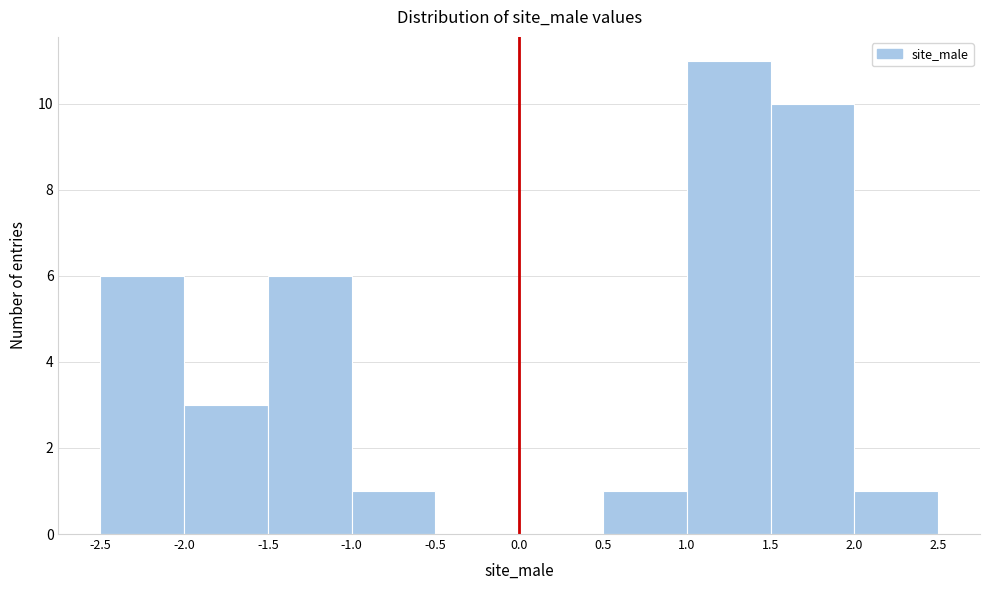

What is the height of the bar covering 0.5 to 1.0 on the x-axis? The values are not printed on the chart, so give them approximately, as read against the axis.

1